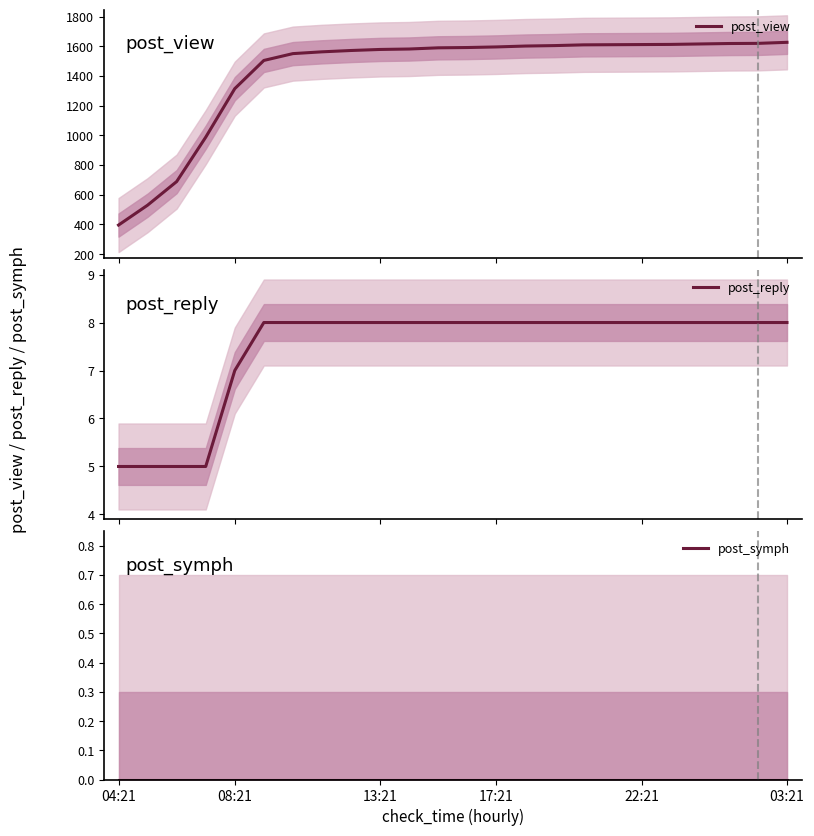

What is the lowest value of the post_view series?

395